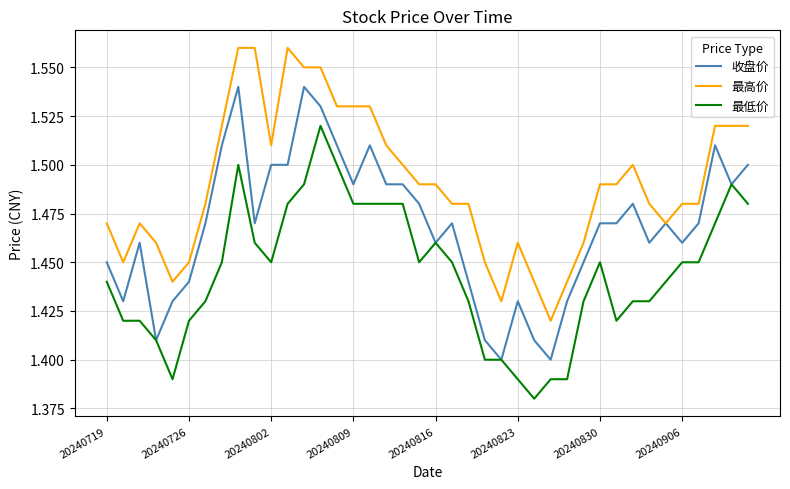

Rank the series by their average value, from highest to lowest.

最高价, 收盘价, 最低价